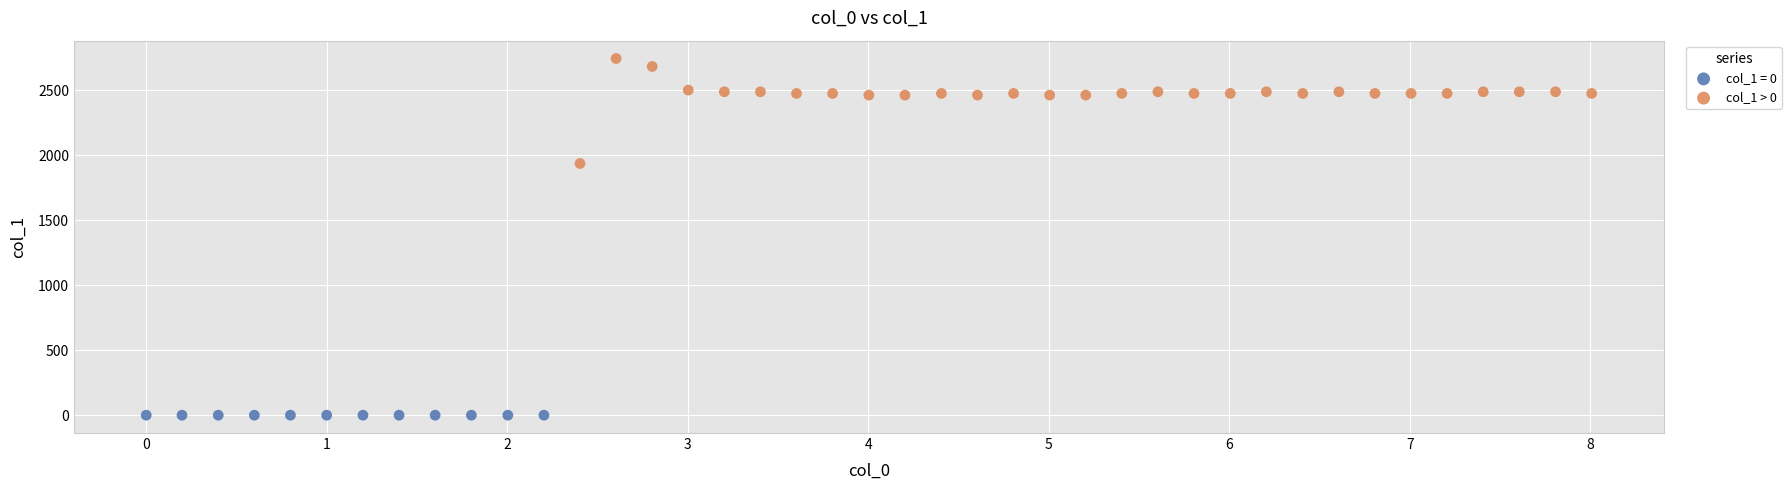

Which series contains the highest Y value?

col_1 > 0